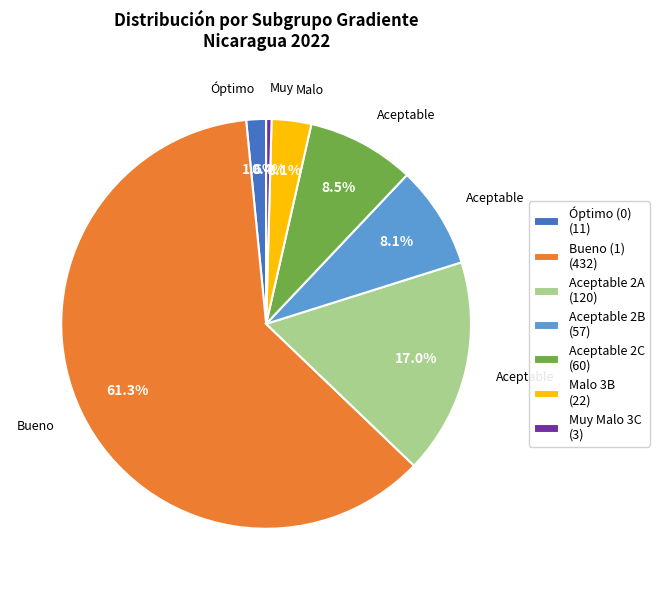

To the nearest percent, what is the average slice percentage?

14%